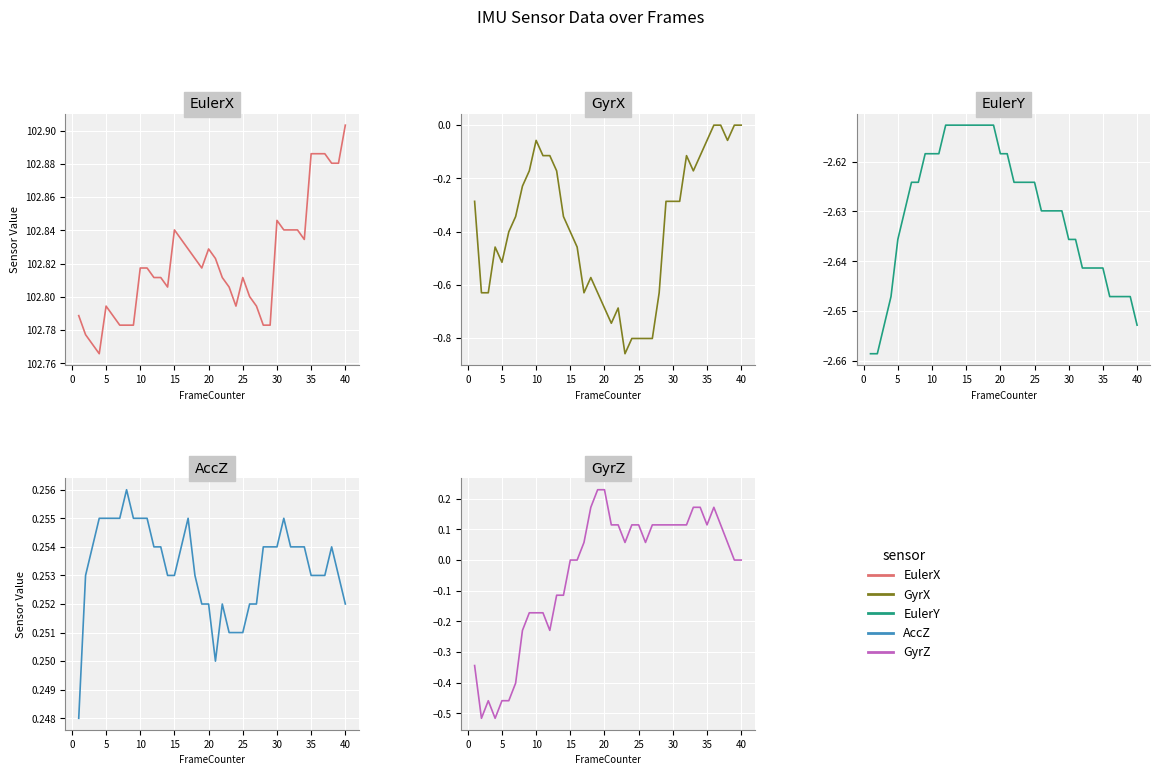

The AccZ series shows 0.4 at 15. True or false?

False